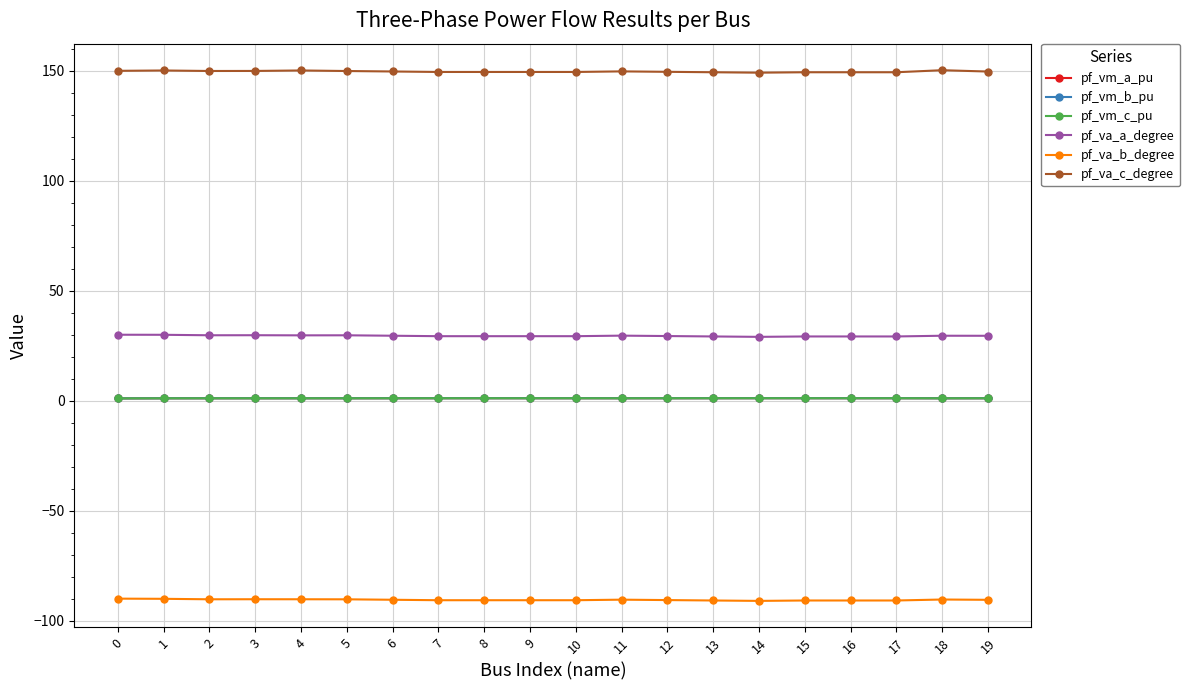

True or false: pf_vm_b_pu has more than 2 interior local peaks.

True